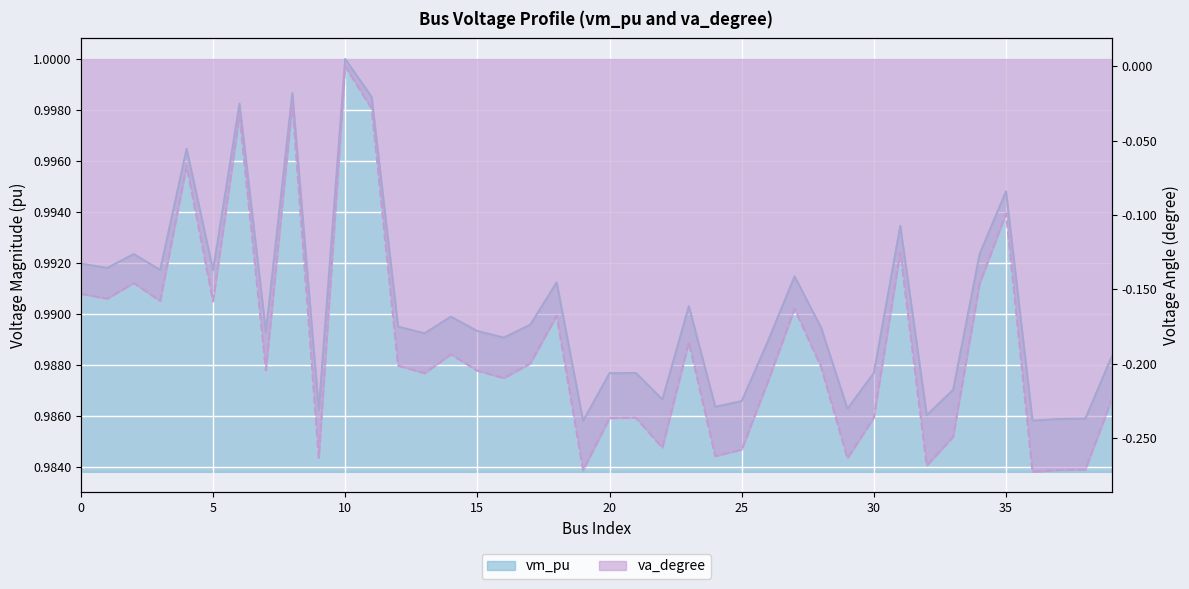

Read the va_degree value at 36.

-0.3